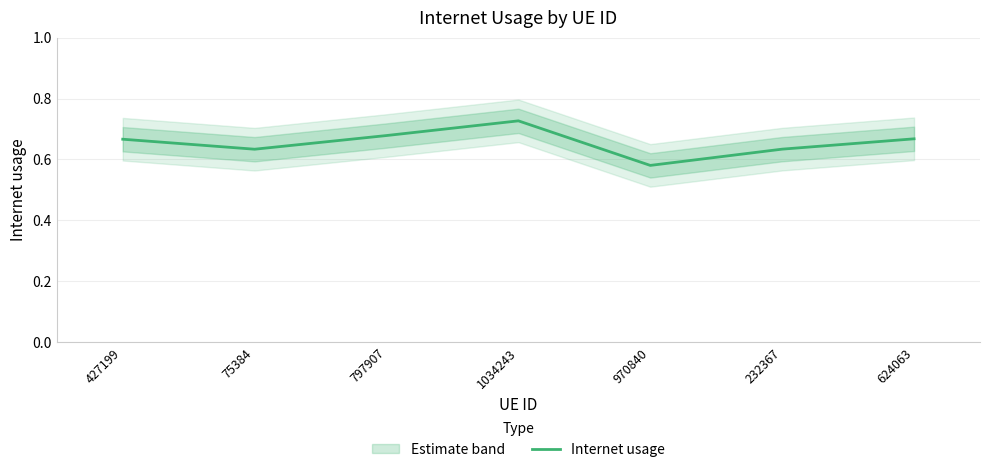

Reading left to right, list all the values displayed in this chart.

427199=0.7	75384=0.6	797907=0.7	1034243=0.7	970840=0.6	232367=0.6	624063=0.7